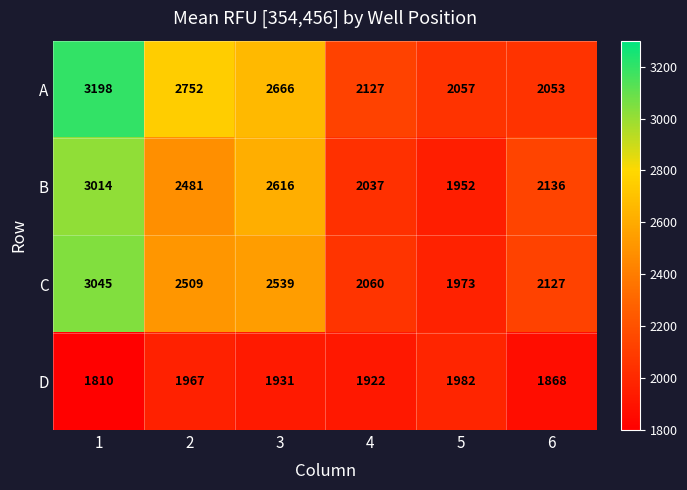

Which series changed the most between 1 and 6?

A